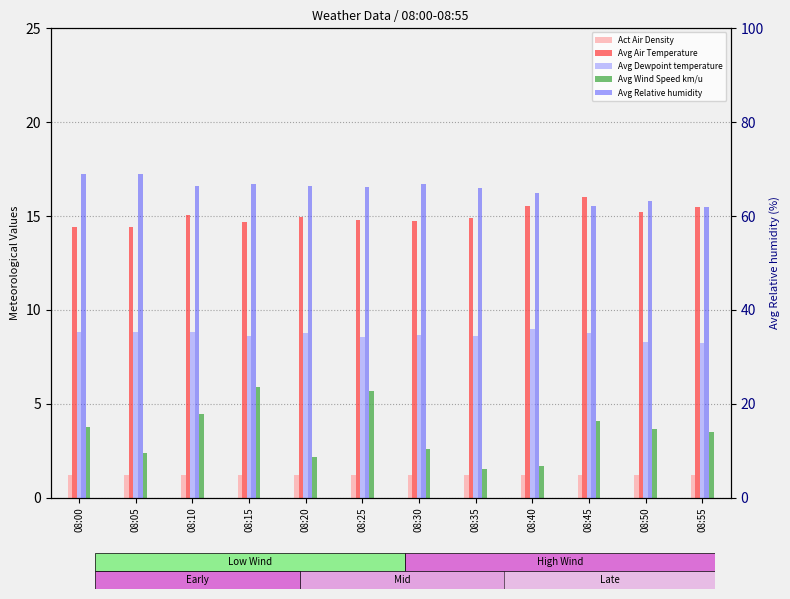

Reading left to right, what are all the values shown in this chart?

Act Air Density: 1.2	1.2	1.2	1.2	1.2	1.2	1.2	1.2	1.2	1.2	1.2	1.2
Avg Air Temperature: 14.4	14.4	15.1	14.7	15.0	14.8	14.8	14.9	15.6	16.0	15.2	15.5
Avg Dewpoint temperature: 8.8	8.8	8.8	8.6	8.7	8.5	8.6	8.6	9.0	8.8	8.3	8.2
Avg Wind Speed km/u: 3.8	2.4	4.4	5.9	2.2	5.7	2.6	1.5	1.7	4.1	3.7	3.5
Avg Relative humidity: 69.0	68.9	66.4	66.8	66.4	66.1	66.8	65.9	64.9	62.1	63.2	61.9